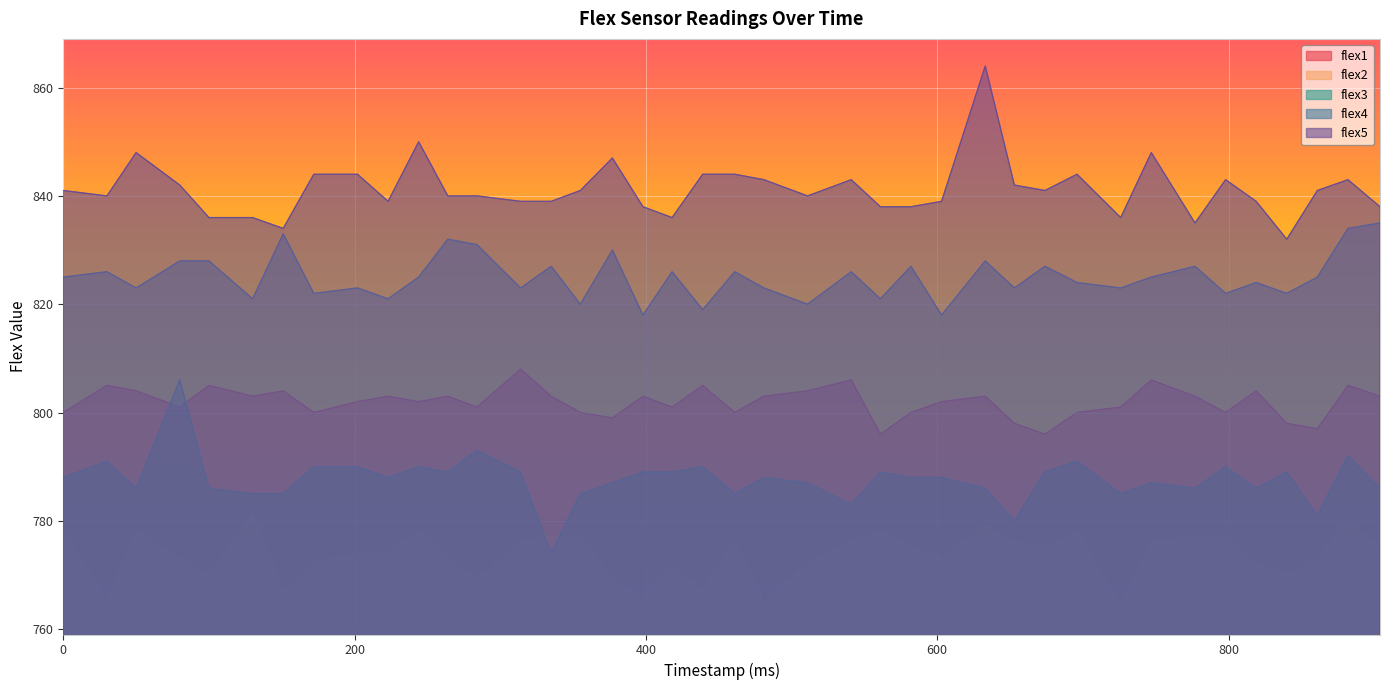

Where is flex2 nearest to the value 772?

172